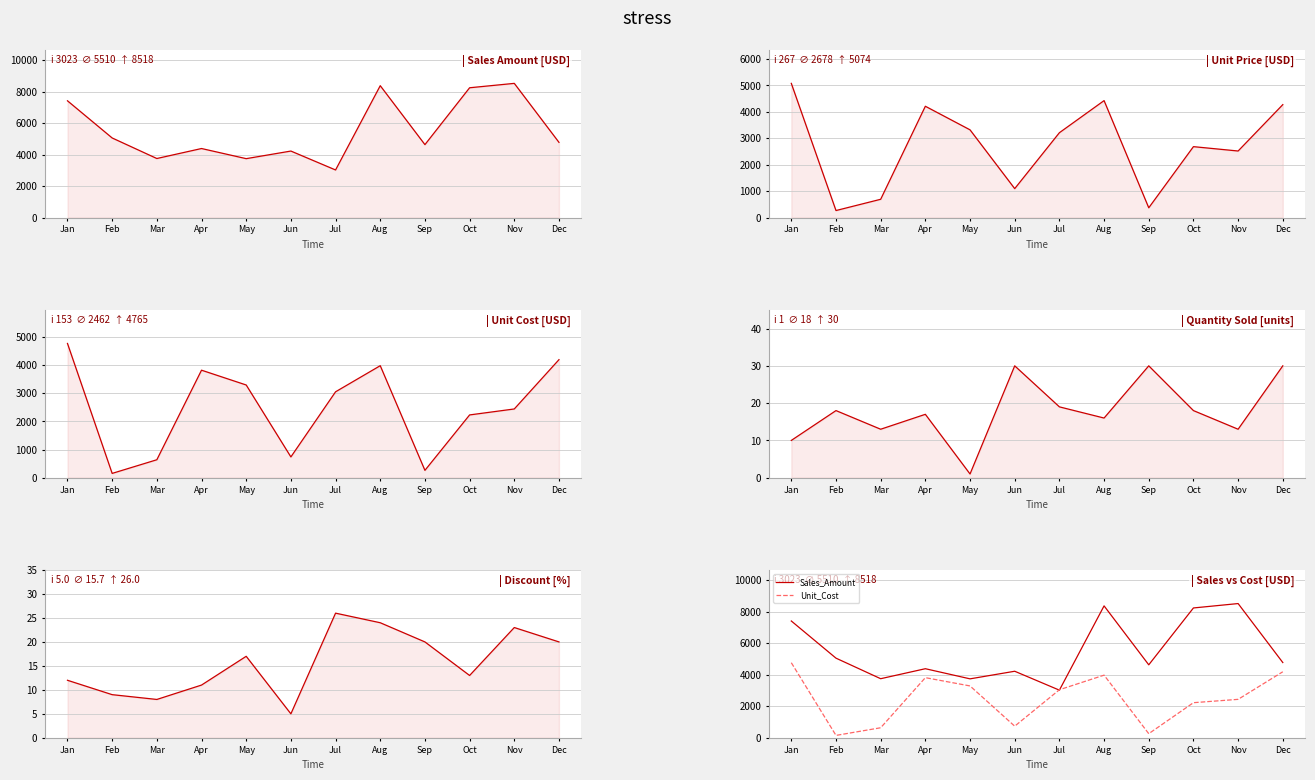

Where does the Unit_Cost series first go above 3049?

Jan